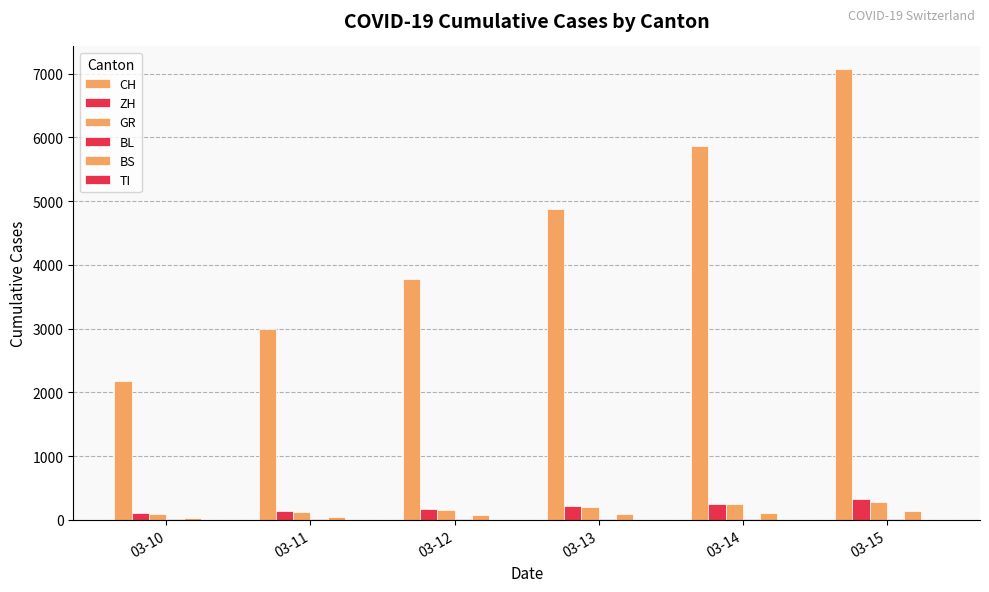

How many data points does each series have?

6